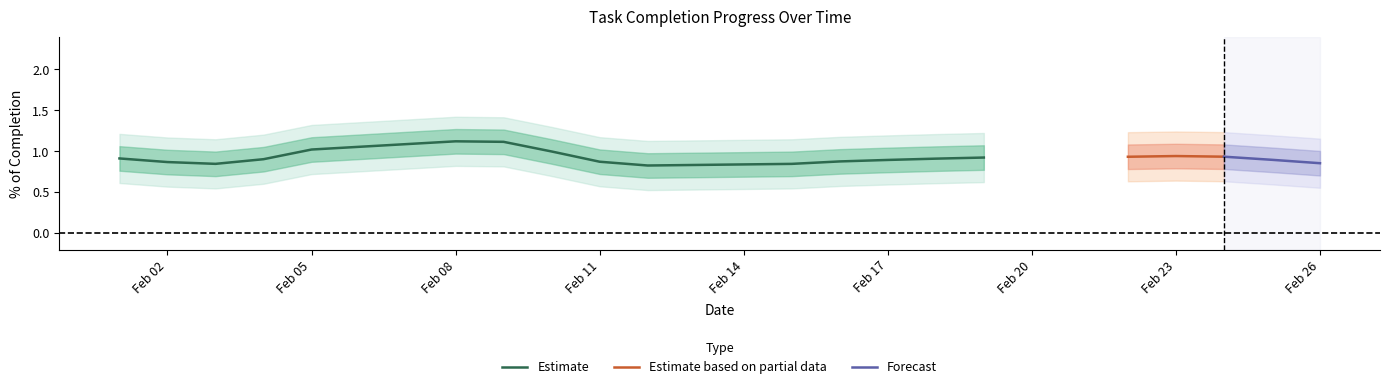

What is the highest value of the Estimate series?

1.1